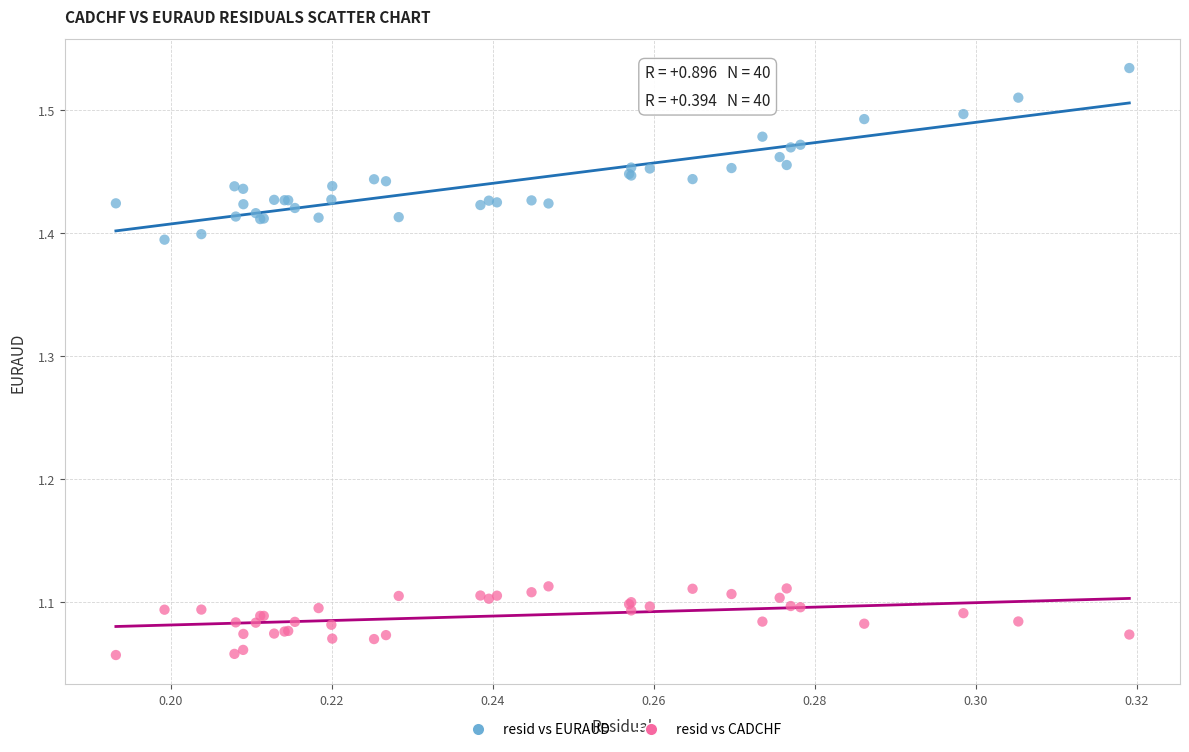

Which series has the largest Y range (max minus min)?

resid vs EURAUD